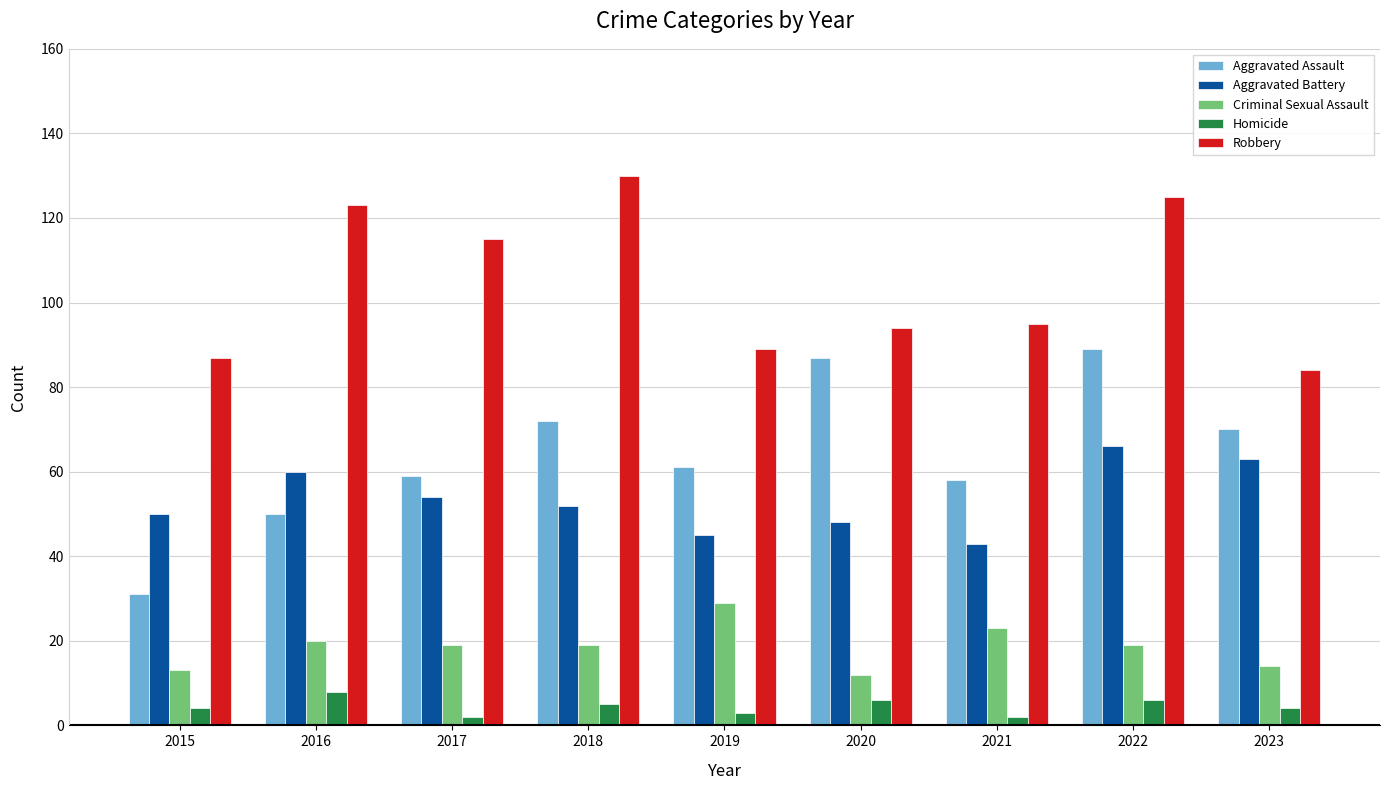

How many data points in Aggravated Battery are less than 52?

4